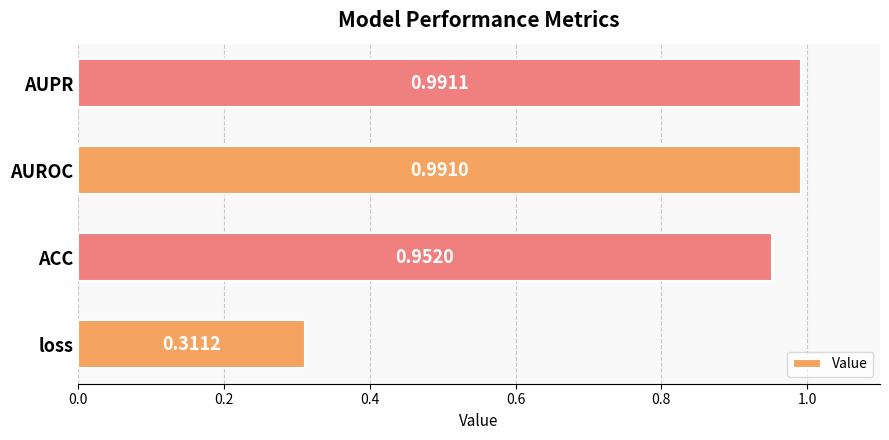

What is the difference between the values at ACC and loss?

0.6